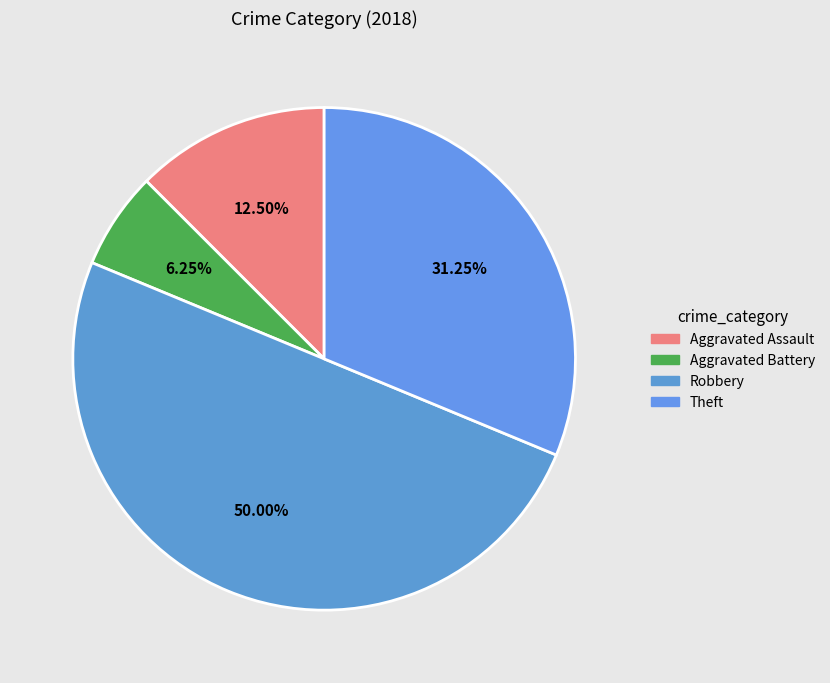

What is the largest slice in the pie chart?

Robbery